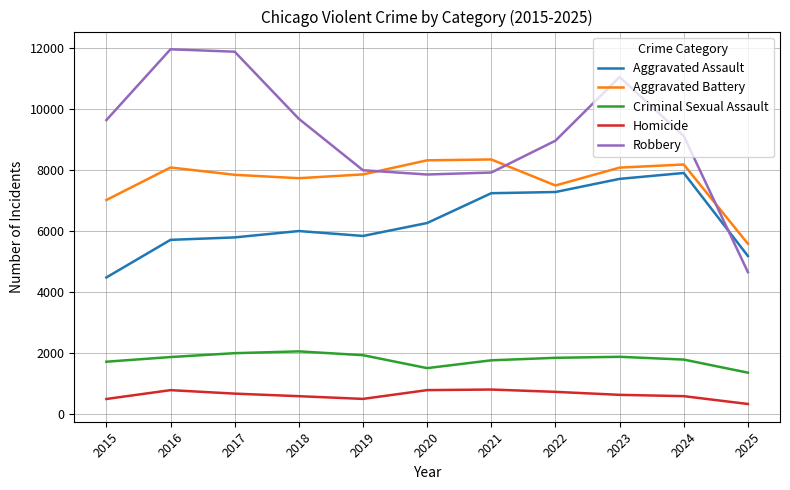

What is the difference between the Criminal Sexual Assault values at 2017 and 2022?

152